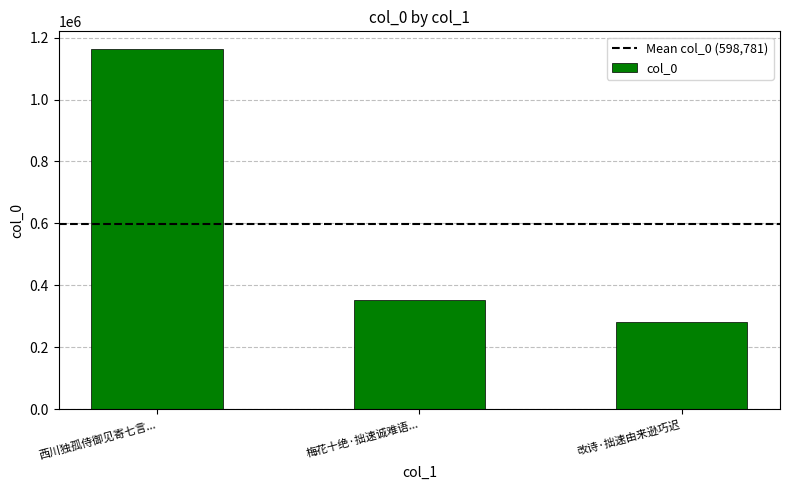

At which label does the data first exceed 352956?

西川独孤侍御见寄七言...